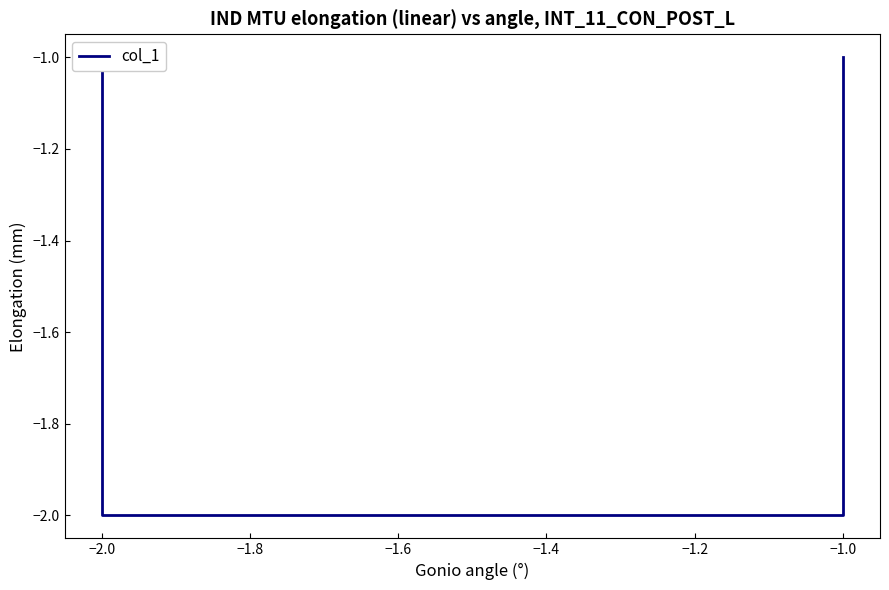

At which category does the chart reach its minimum across all series?

−1.0